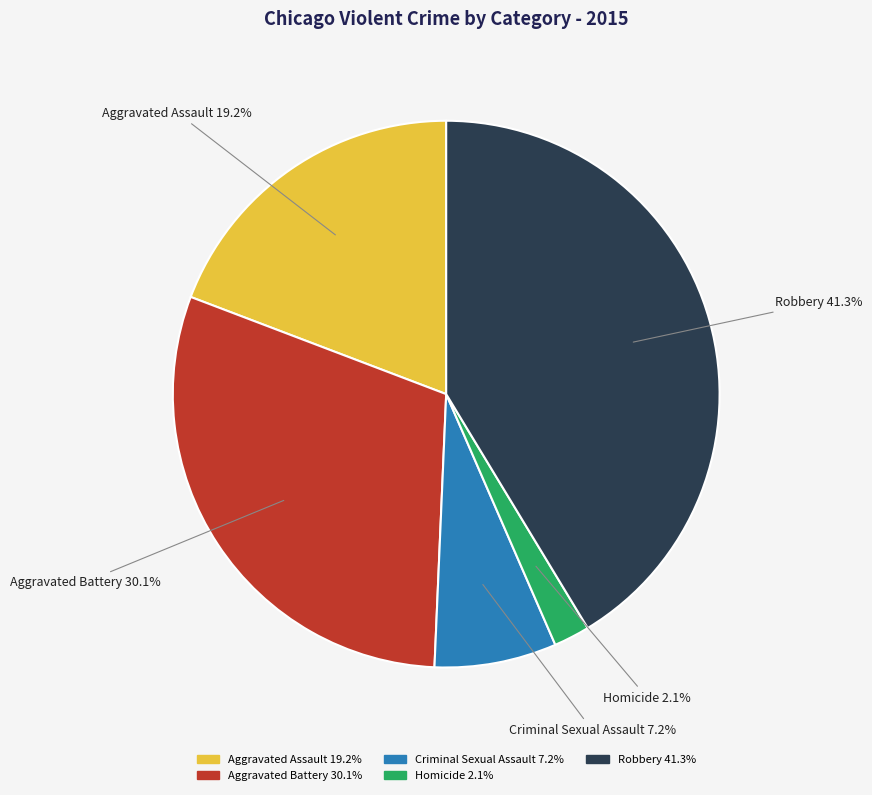

To the nearest percent, what percentage of the pie is Homicide?

2%